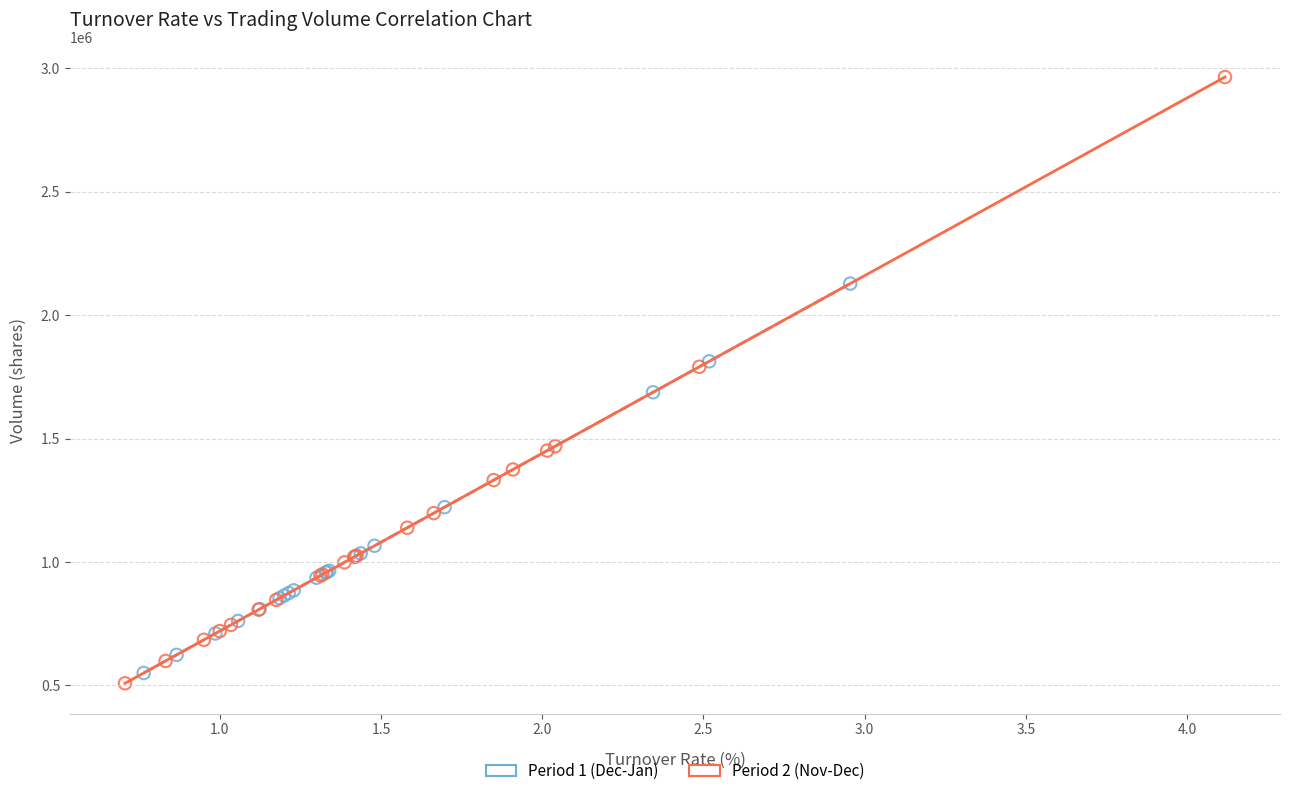

Which series has the largest Y range (max minus min)?

Period 2 (Nov-Dec)